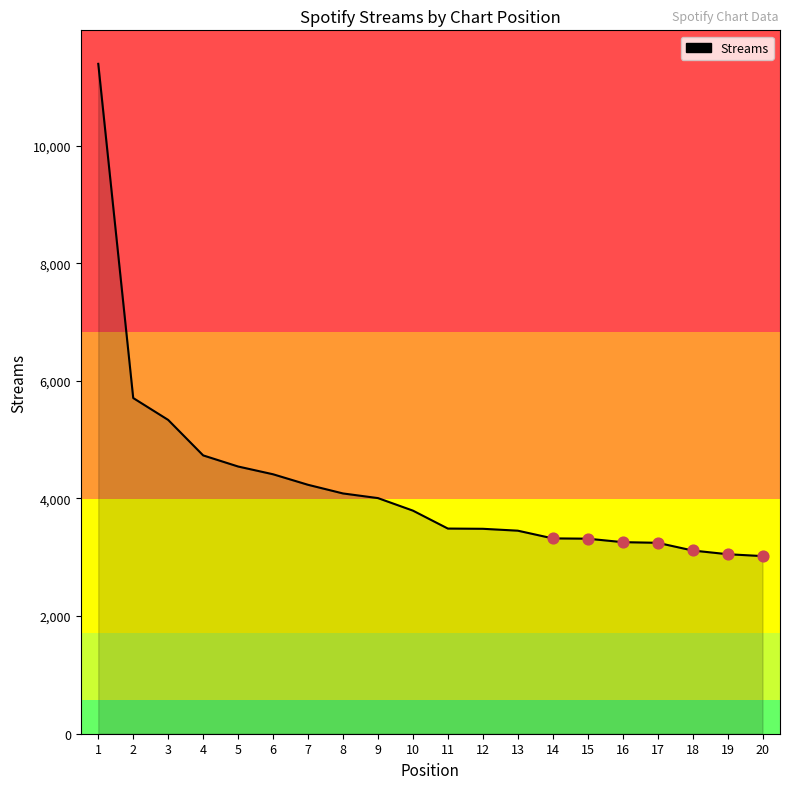

What is the change in value from 4 to 15?

-1416